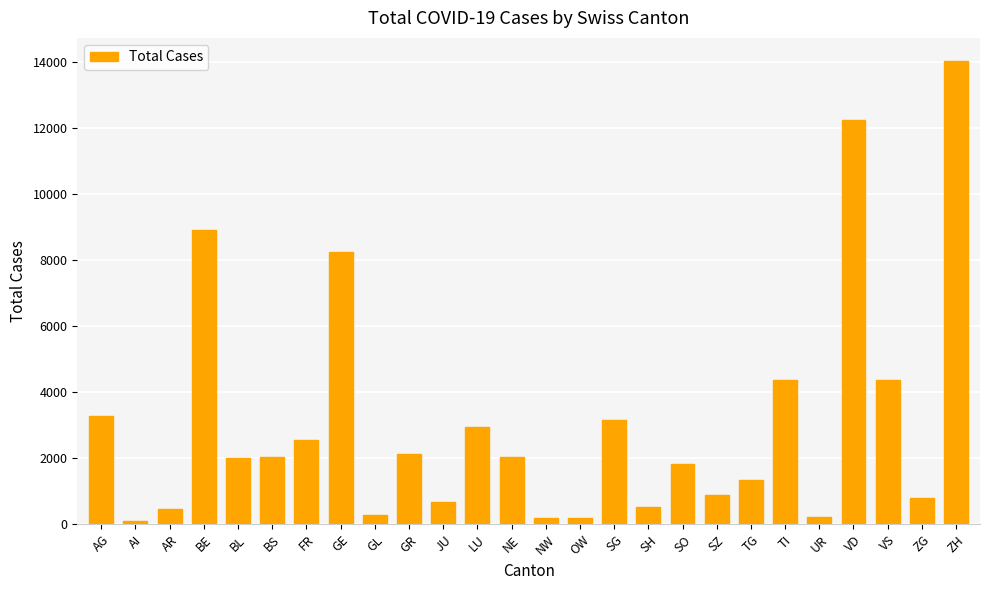

How many distinct data groups are displayed?

1